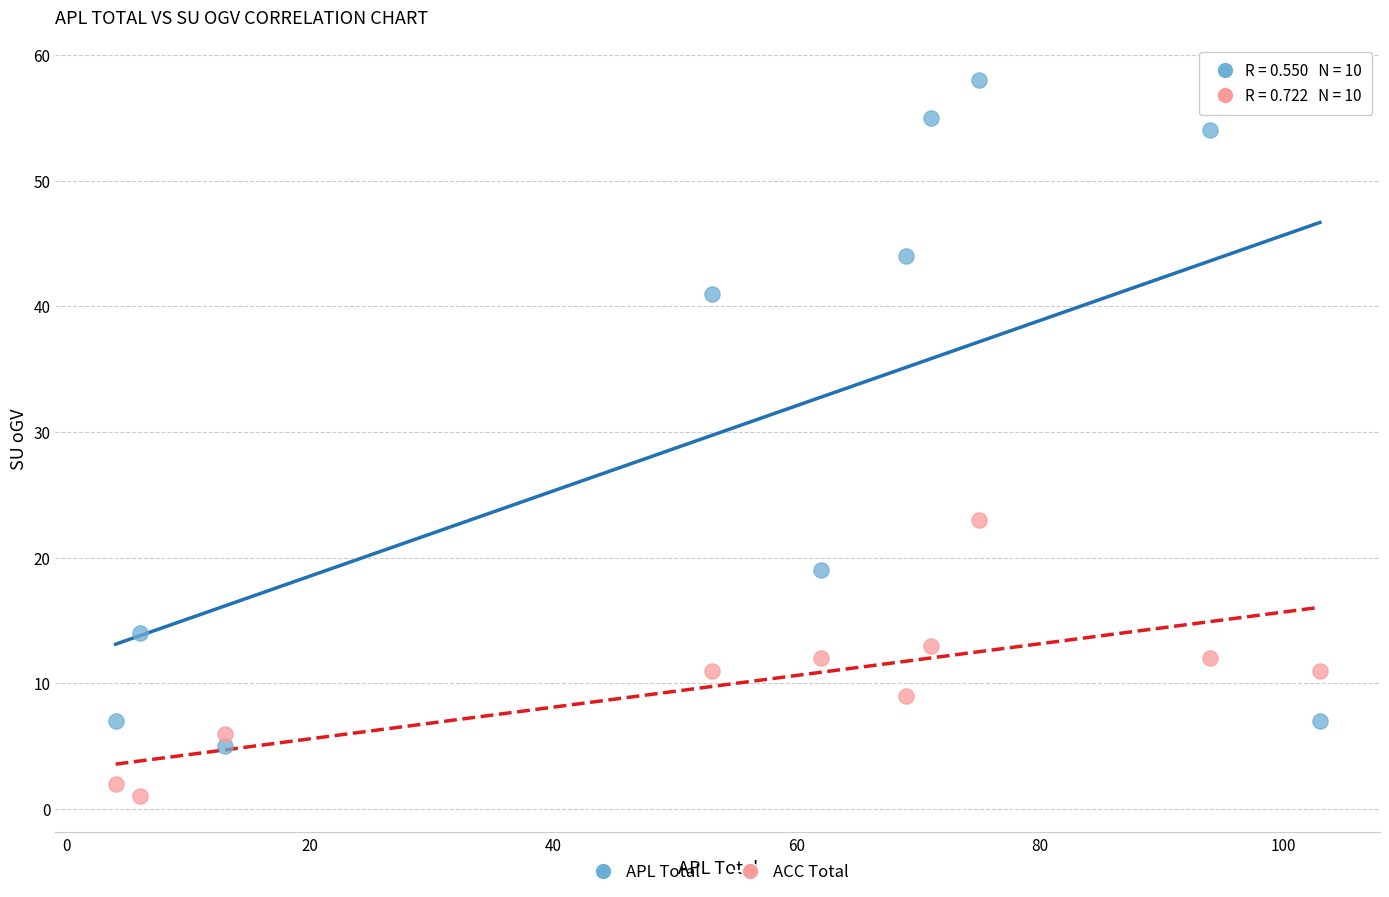

Which series reaches the minimum Y coordinate?

ACC Total